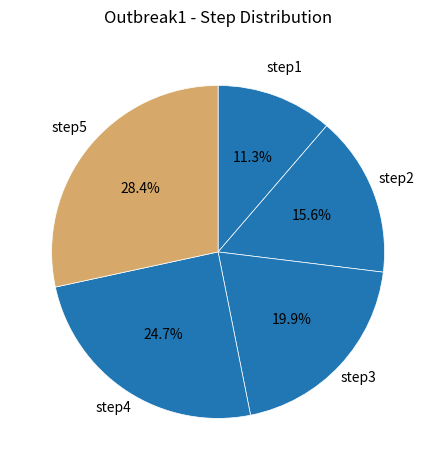

How many segments does this pie chart have?

5